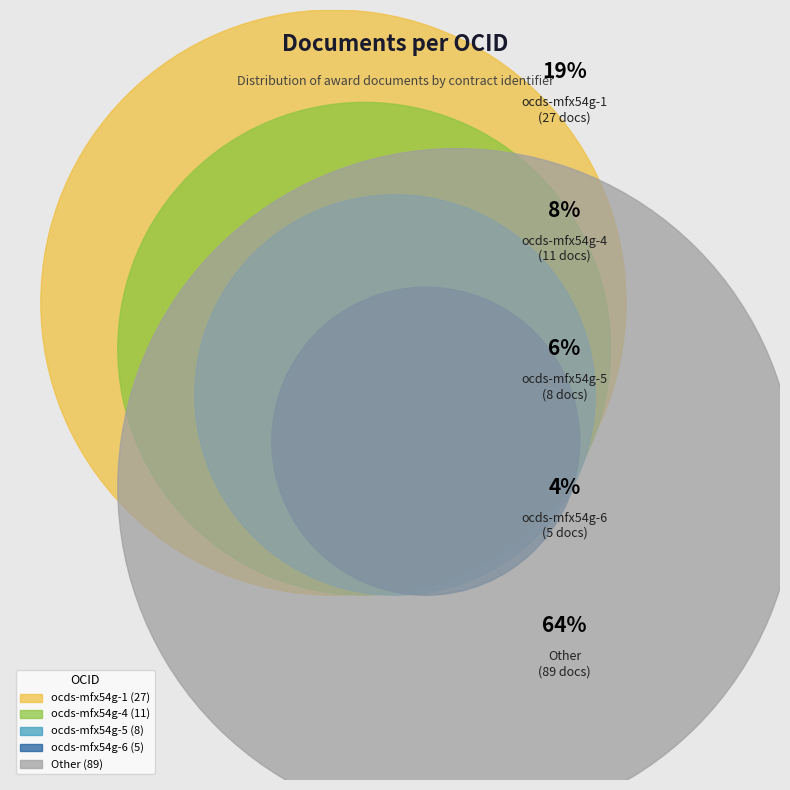

What is the total percentage of ocds-mfx54g-5 and Other?

69.3%